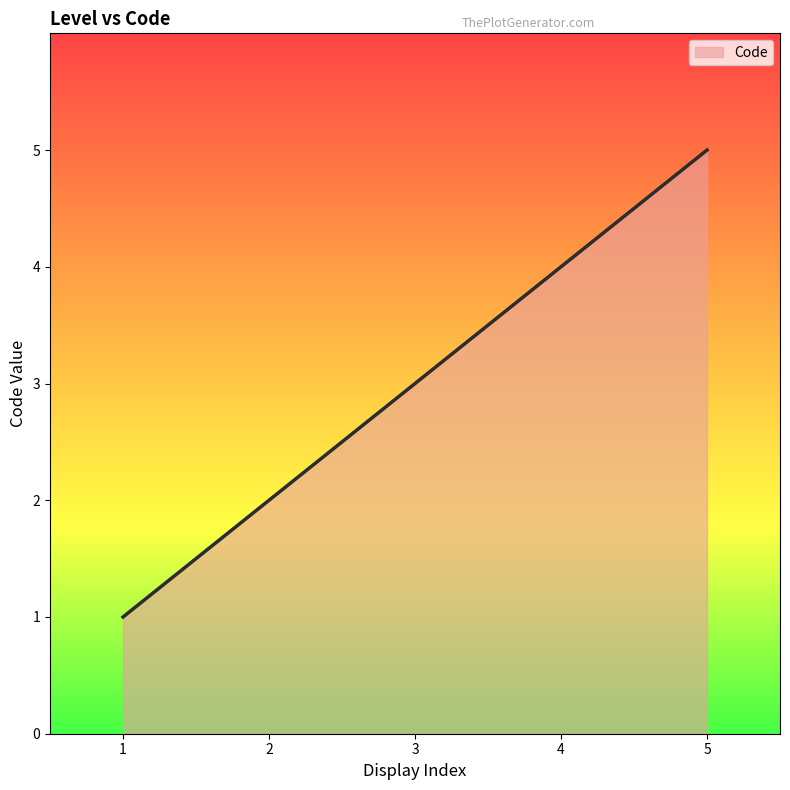

Count the number of categories in the chart.

5